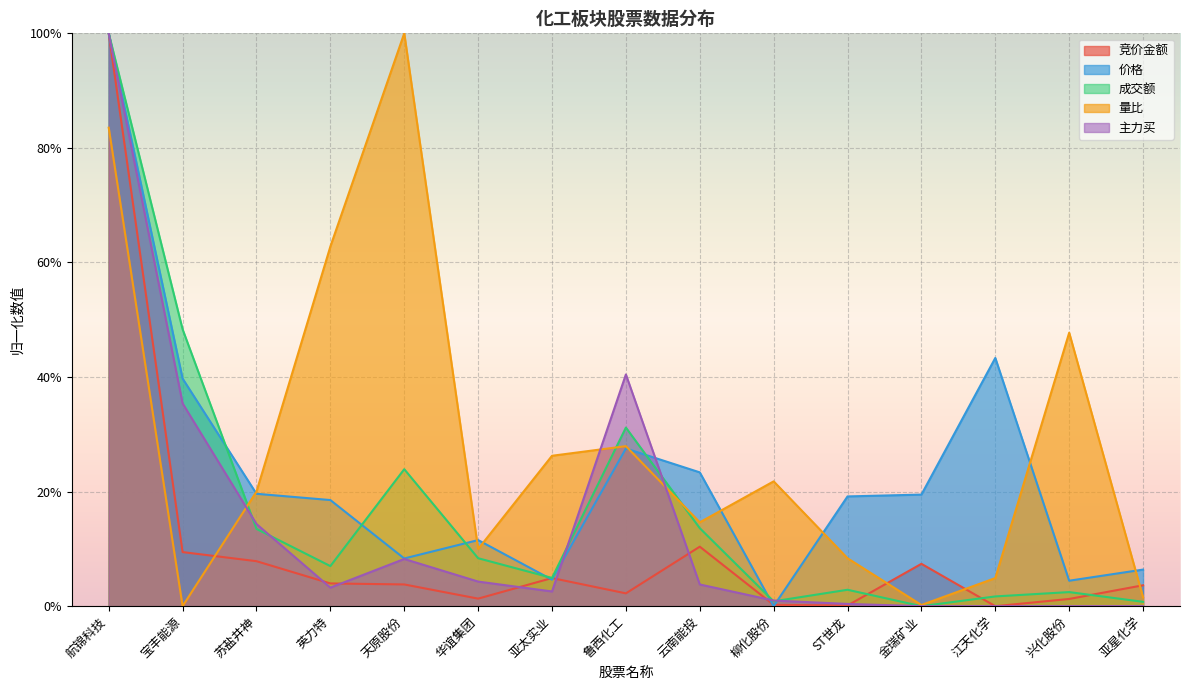

Which category has the lowest value across all series?

江天化学